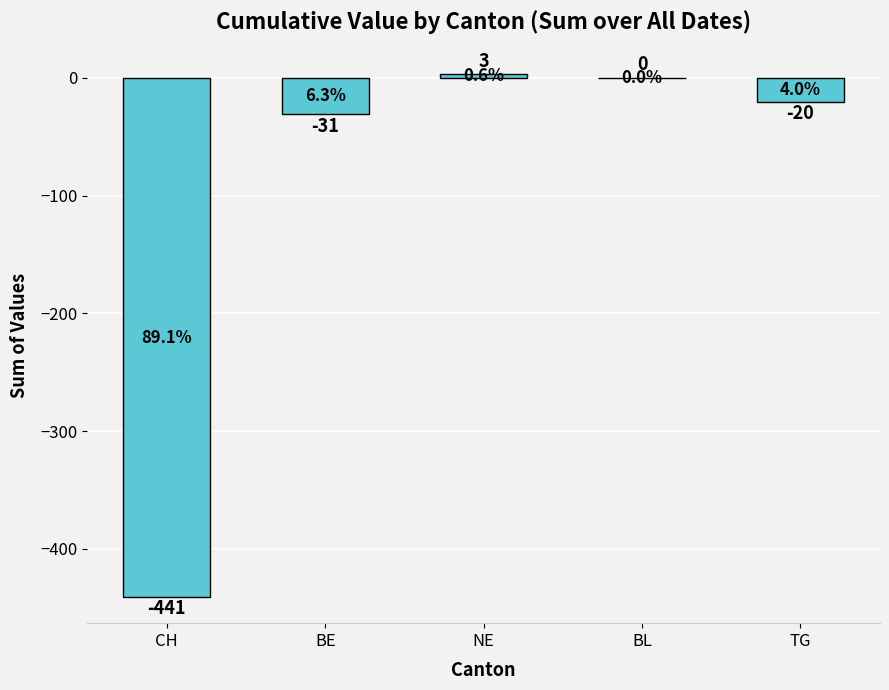

What is the sum of all values?

-489